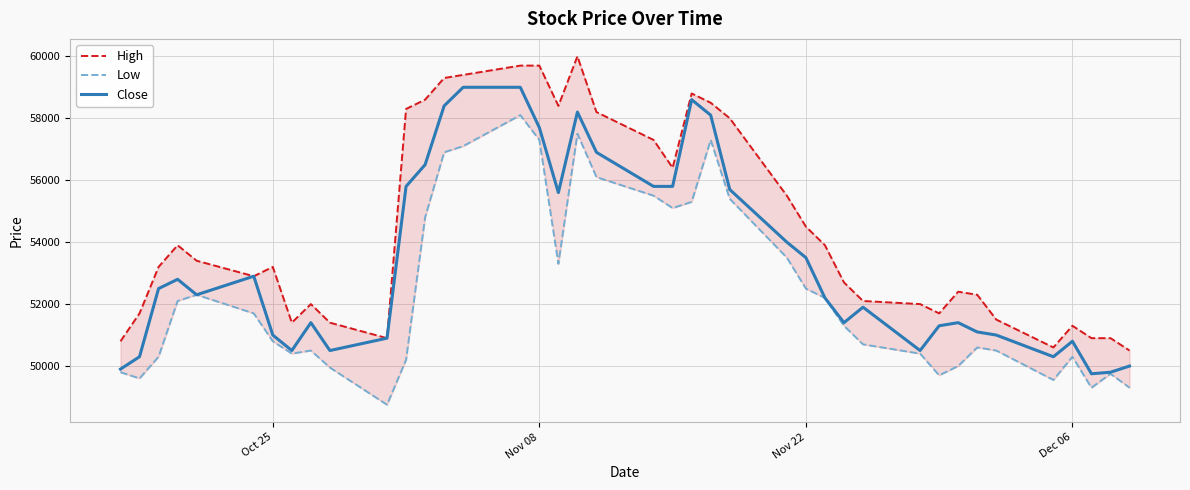

What is the lowest value of the Close series?

49750